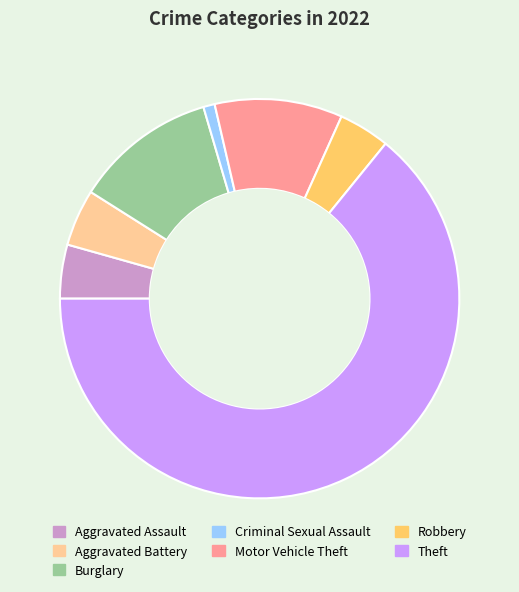

Which category has the smallest portion of the pie?

Criminal Sexual Assault